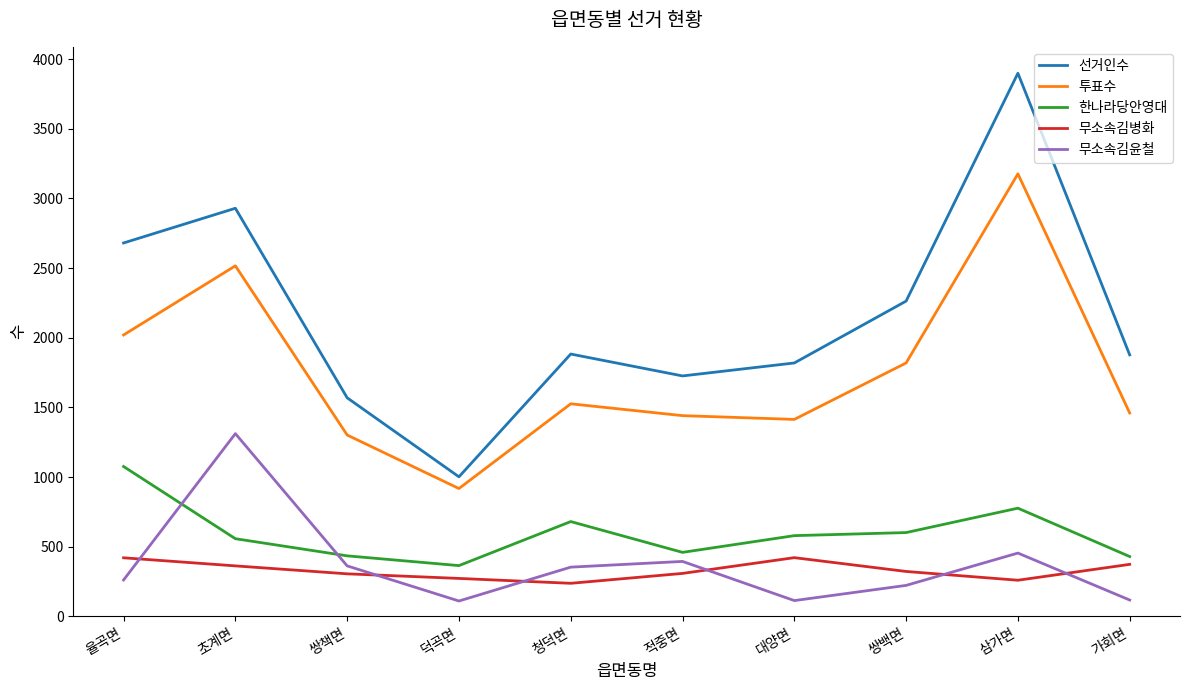

What value does the 무소속김병화 series have at 삼가면?

260